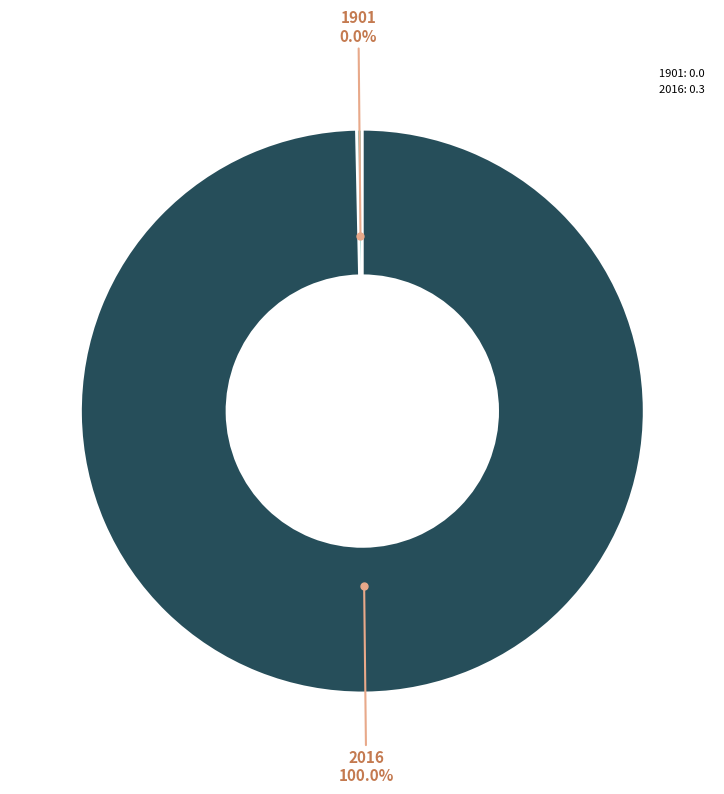

What is the largest slice in the pie chart?

2016